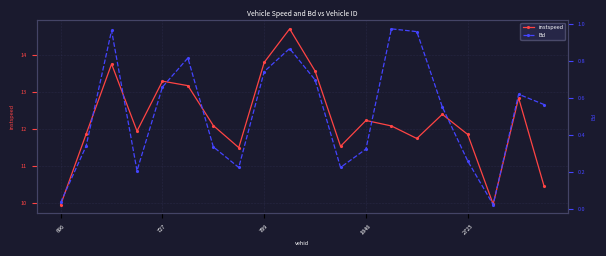

In instspeed, how many points are higher than both neighbors (excluding endpoints)?

6